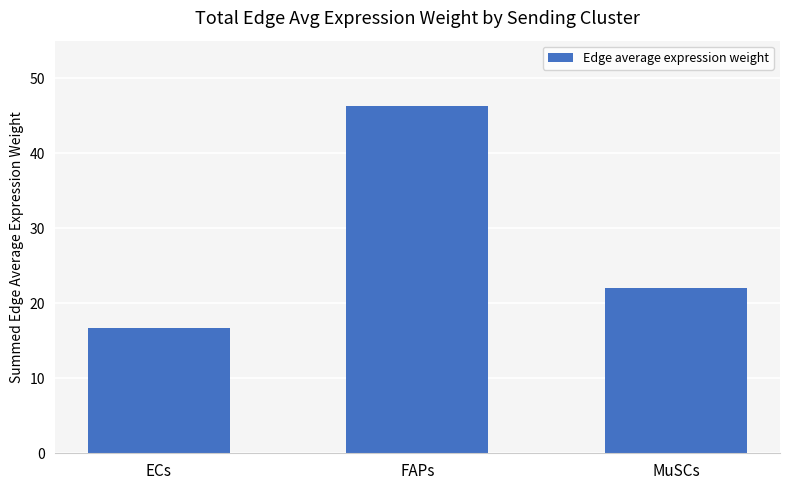

The chart shows a value of 22.2 at ECs. True or false?

False